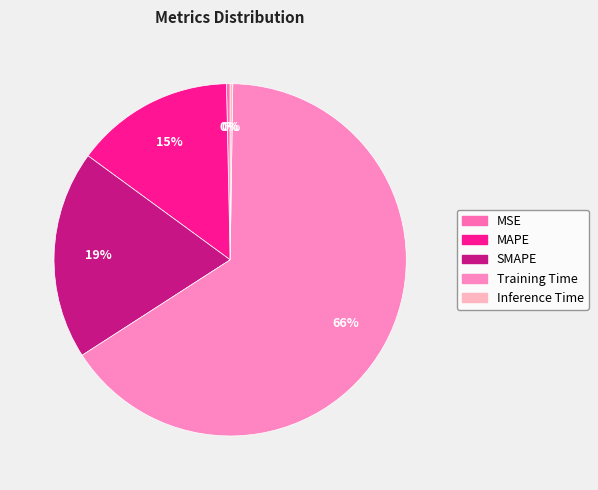

Which slice is the largest?

Training Time